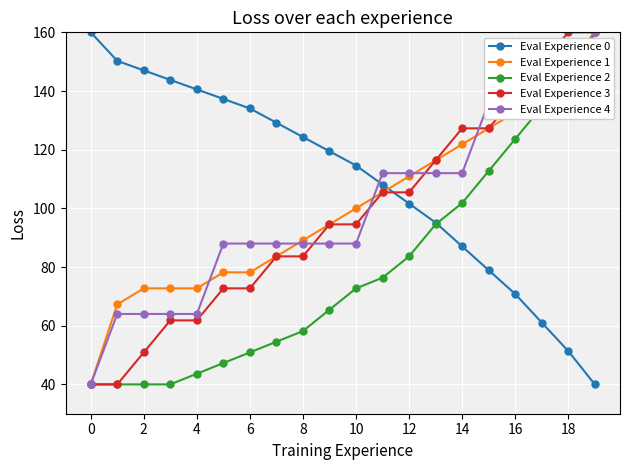

At how many categories does at least one series exceed 69?

20